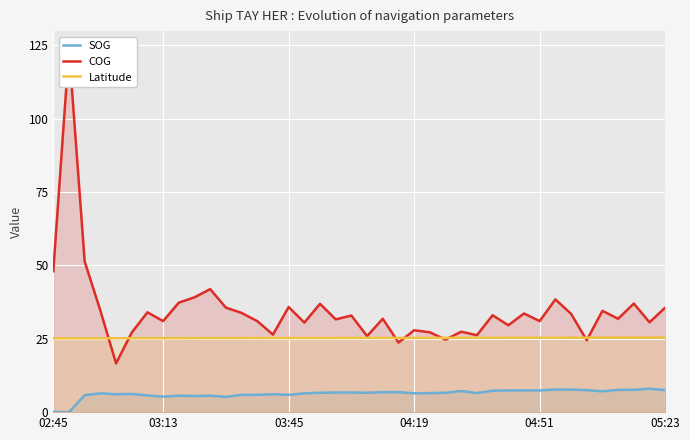

True or false: SOG has more than 0 interior local peaks.

True